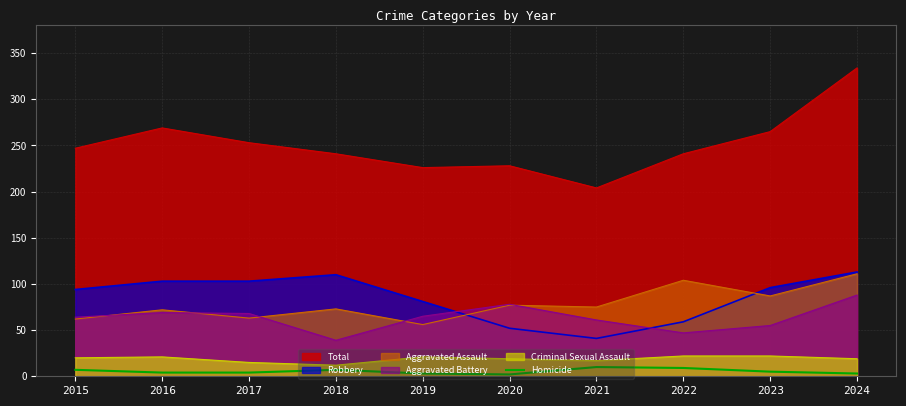

Between 2015 and 2021, which series saw the biggest shift?

Robbery